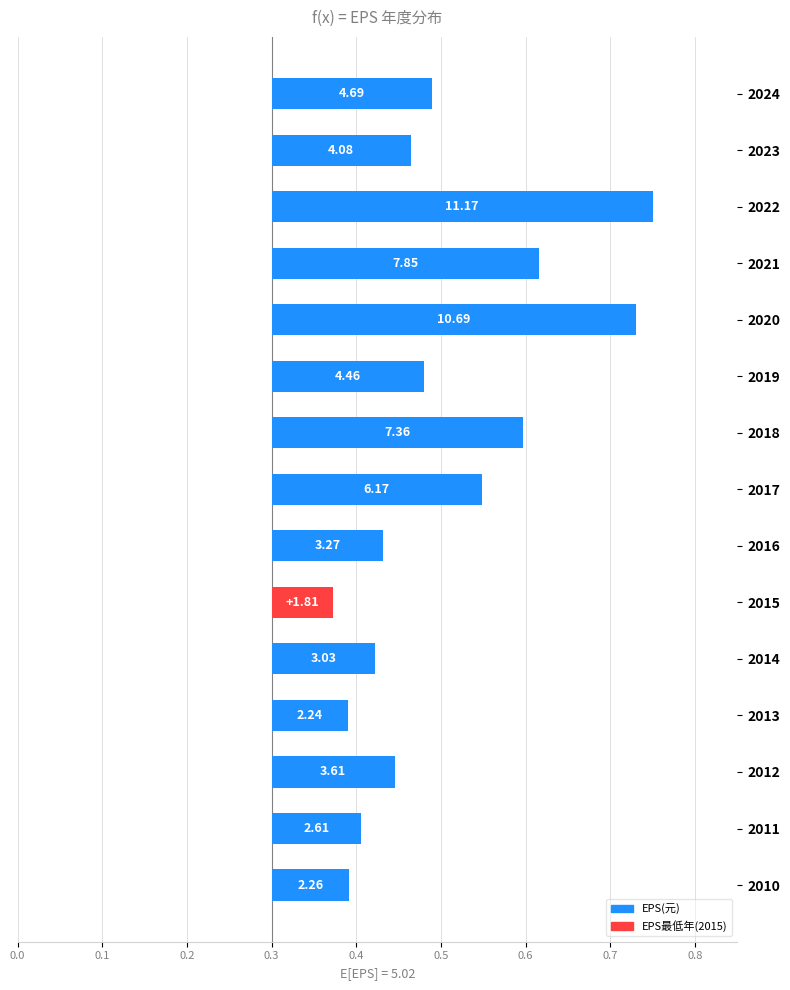

The chart shows a value of 0.2 at 2017. True or false?

True